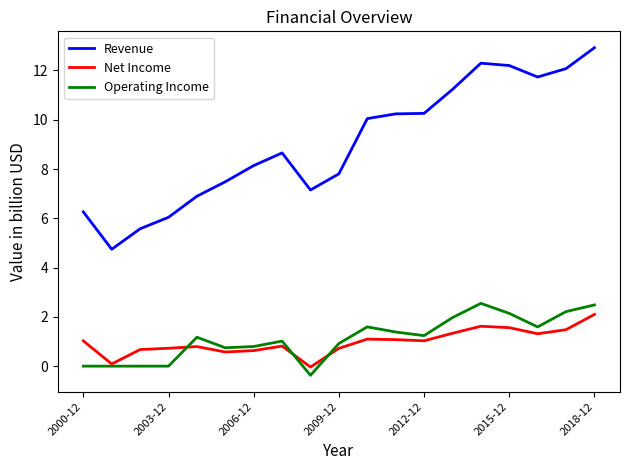

What is the difference between the second highest and second lowest values in the Revenue series?

6.7